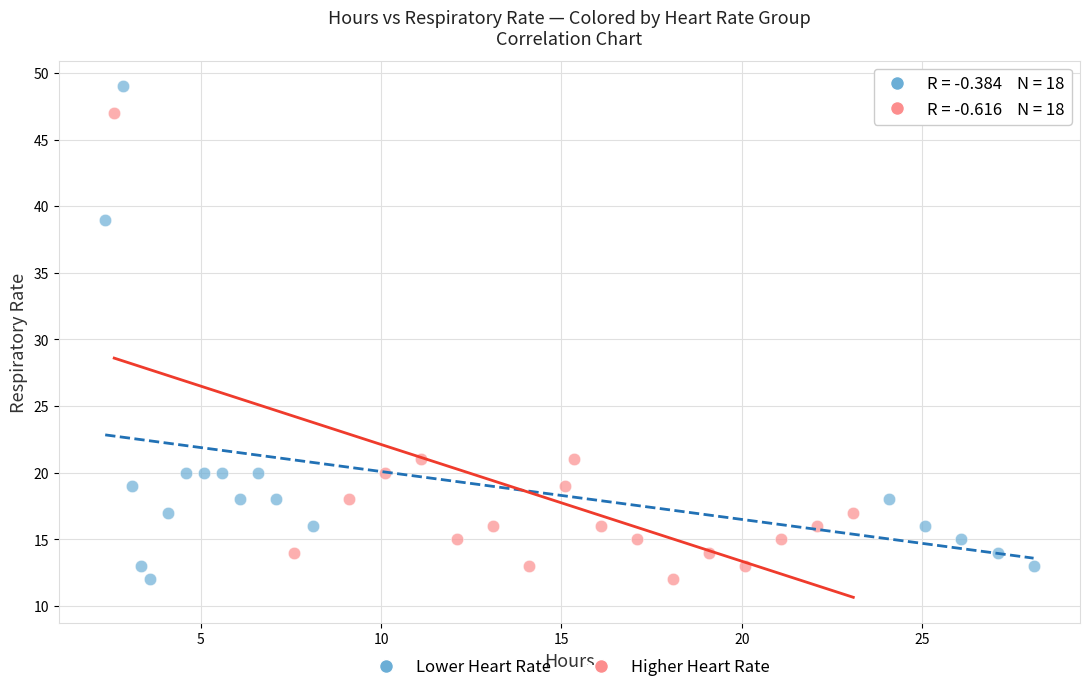

Which series has the widest spread of Y values?

Lower Heart Rate